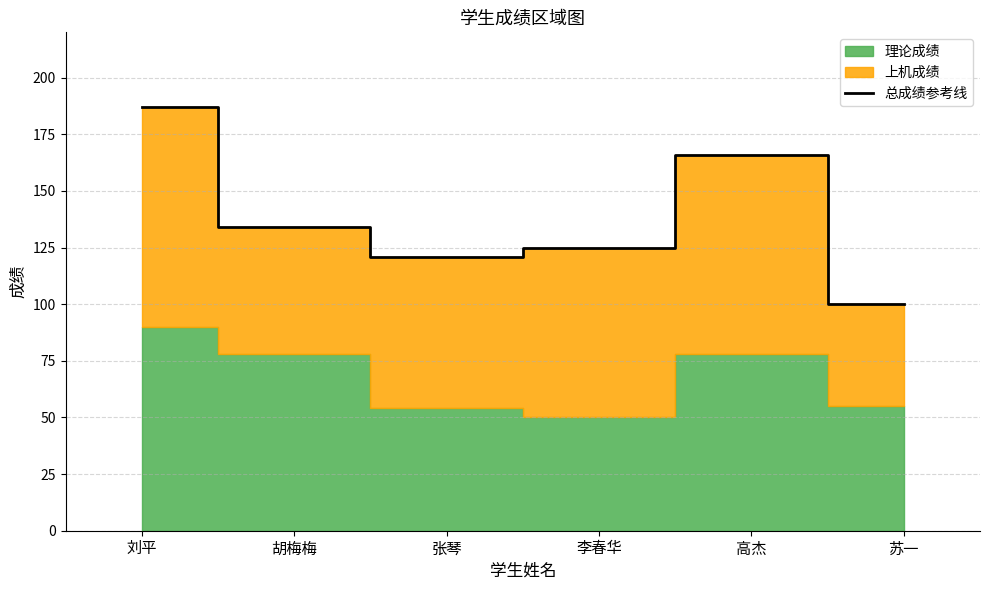

At which category does the chart reach its minimum across all series?

苏一